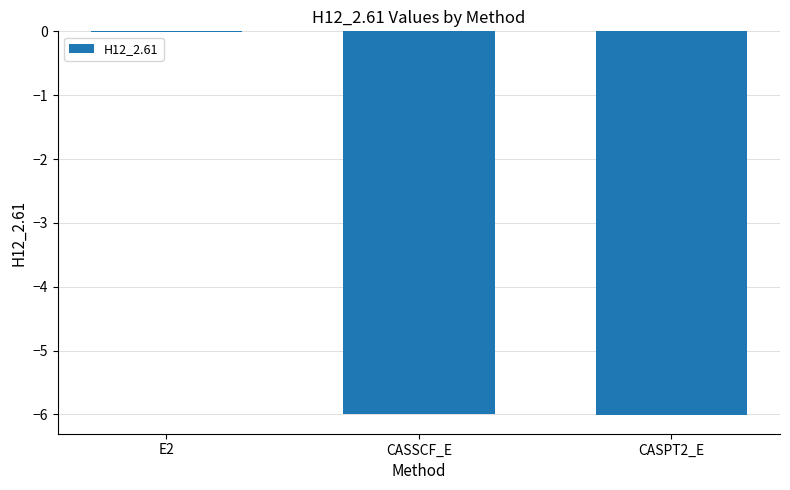

How many data points are above -5?

1